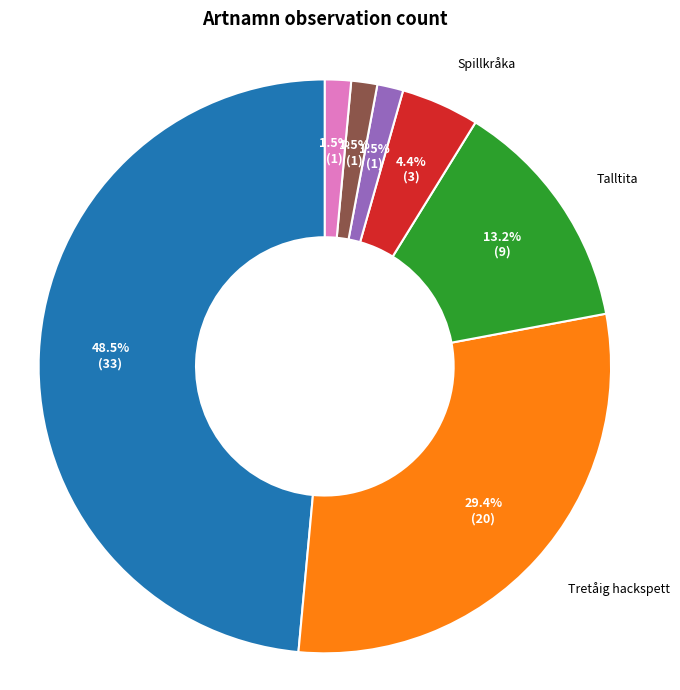

Is there any slice that represents more than half of the pie?

No